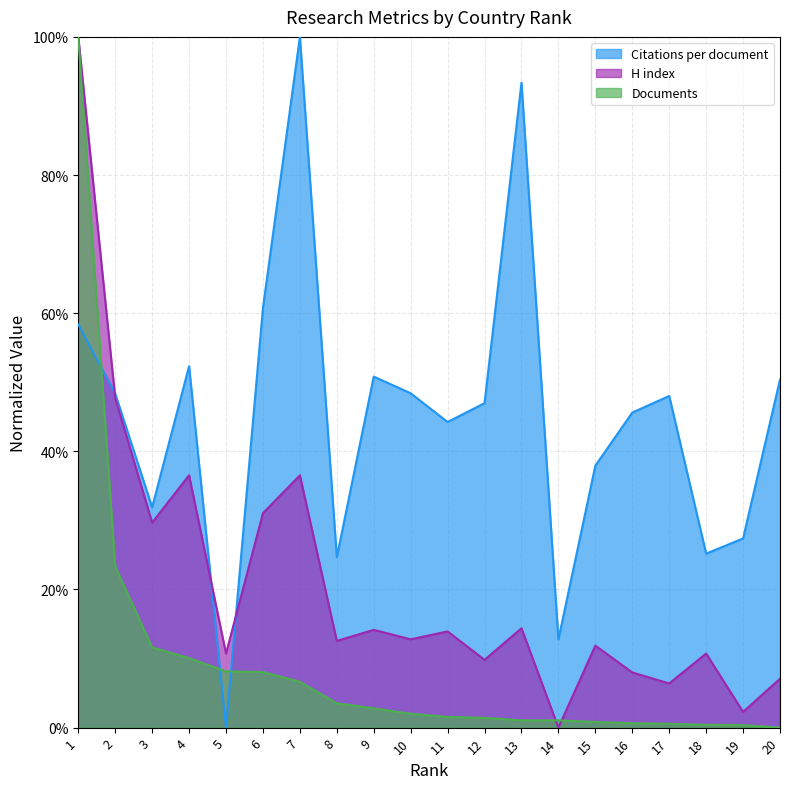

Is the value of Documents at 19 greater than the value of H index at 1?

No